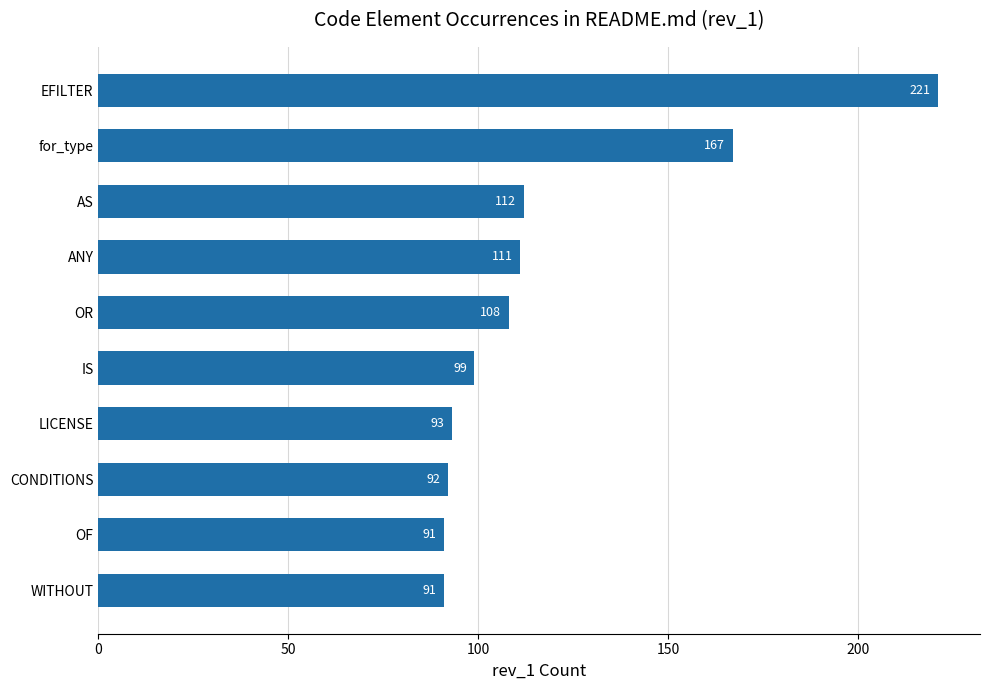

The chart shows a value of 156 at LICENSE. True or false?

False